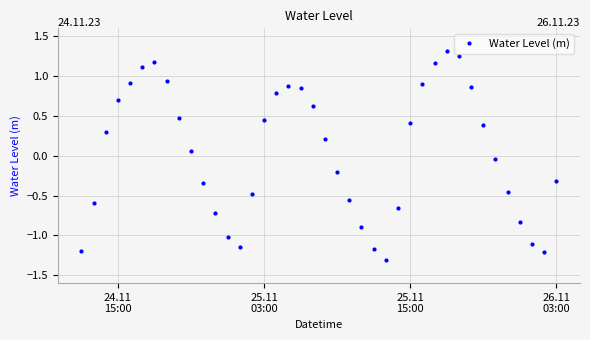

What is the difference between the second highest and minimum values?

2.6